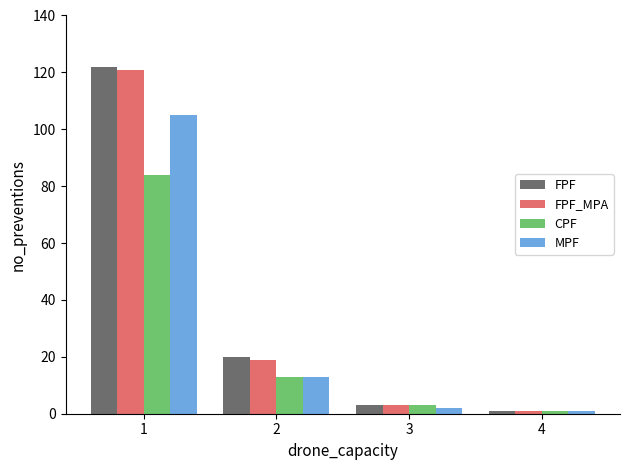

What is the maximum value shown in the chart?

122